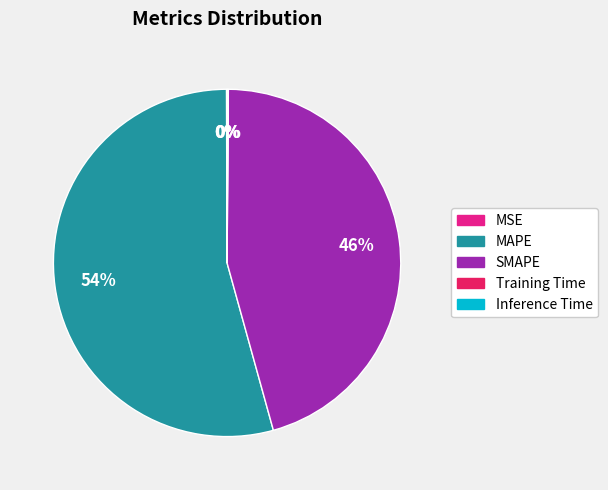

To the nearest percent, what is the difference between the largest and smallest slice percentages?

54%